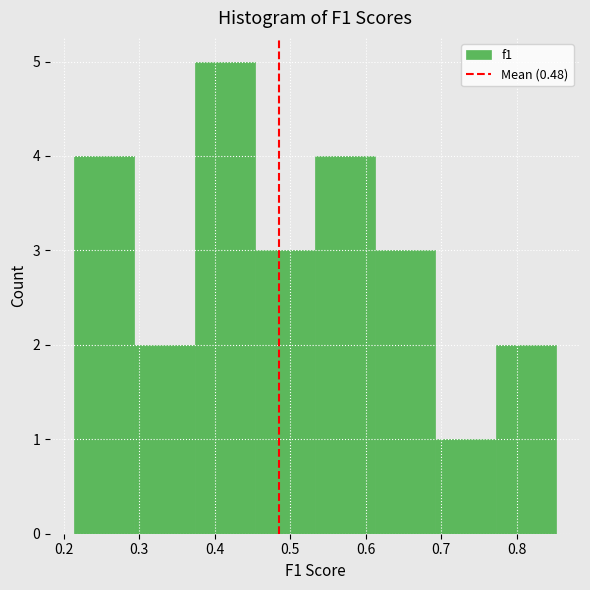

Which range on the x-axis has the tallest bar?

0.37 to 0.45